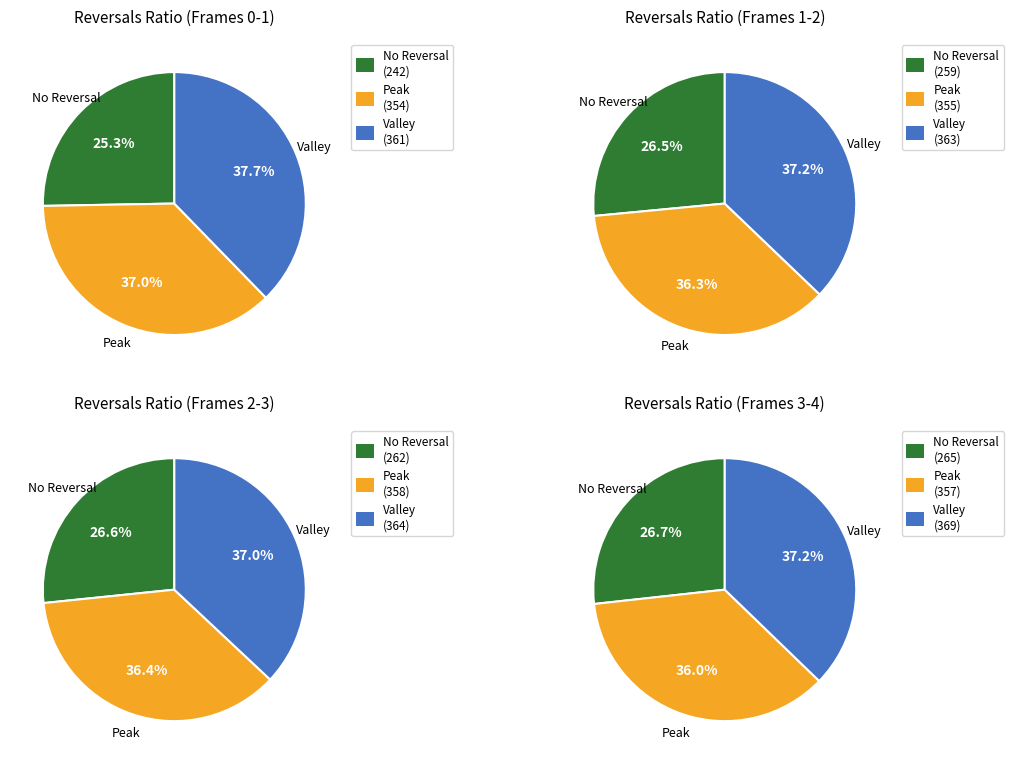

What is the total percentage of 1 and 4?

40.7%